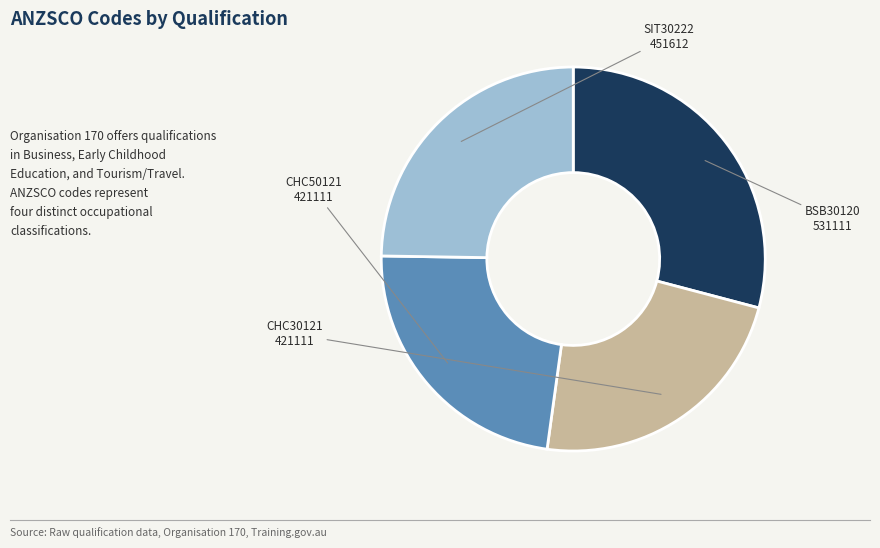

Is there any slice that represents more than half of the pie?

No